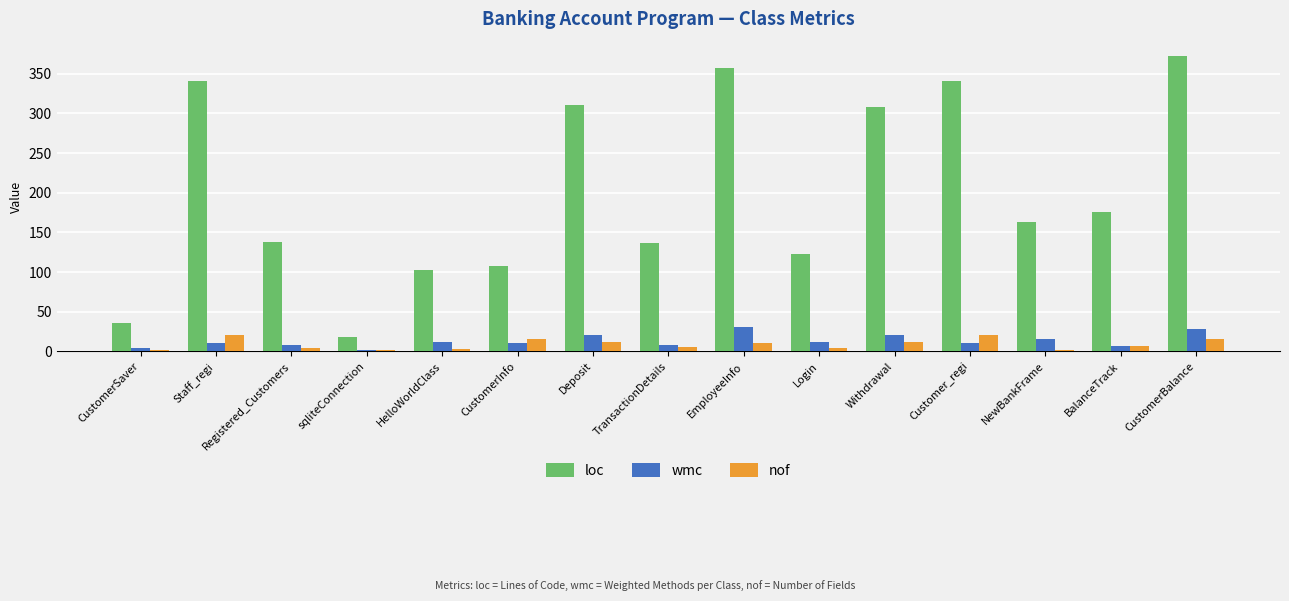

Does the chart contain stacked bars?

No